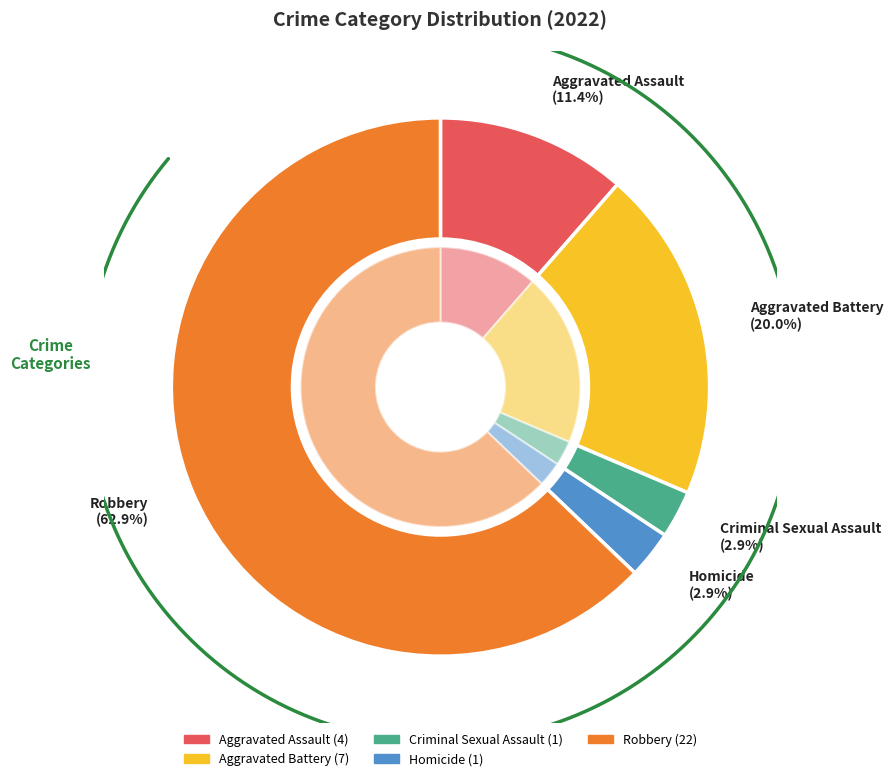

To the nearest percent, what is the combined percentage of Homicide and Robbery?

66%